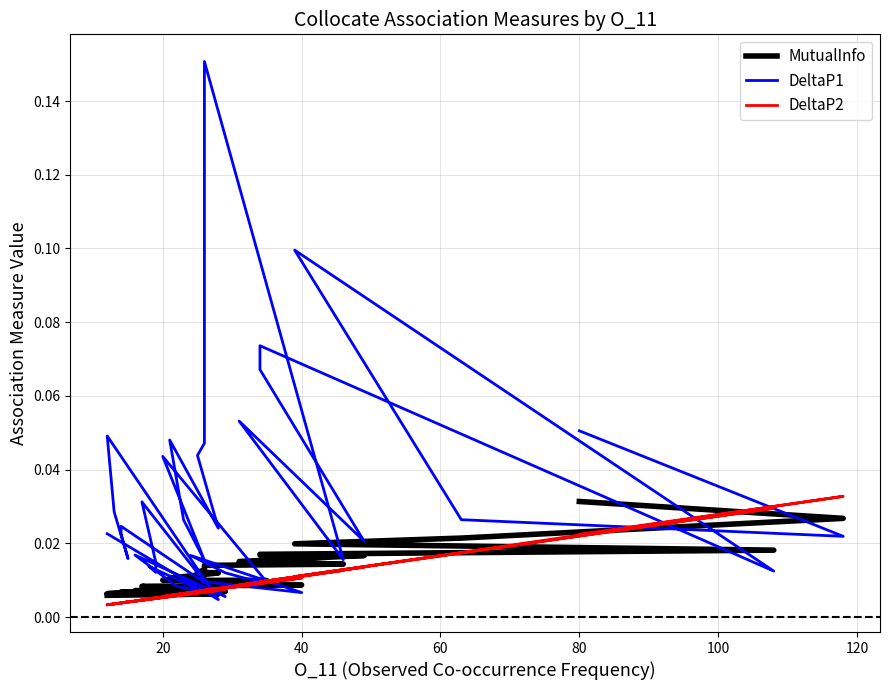

True or false: DeltaP2 and MutualInfo intersect in this chart.

True